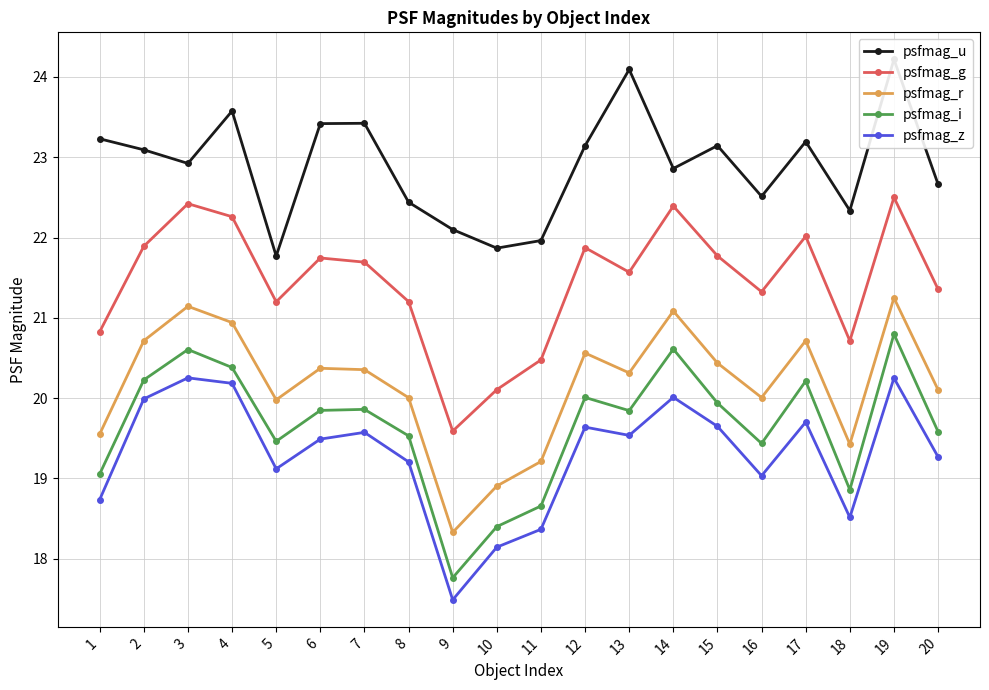

Reading left to right, transcribe all the data shown in this chart.

psfmag_u: 23.2	23.1	22.9	23.6	21.8	23.4	23.4	22.4	22.1	21.9	22.0	23.1	24.1	22.9	23.1	22.5	23.2	22.3	24.2	22.7
psfmag_g: 20.8	21.9	22.4	22.3	21.2	21.7	21.7	21.2	19.6	20.1	20.5	21.9	21.6	22.4	21.8	21.3	22.0	20.7	22.5	21.4
psfmag_r: 19.6	20.7	21.1	20.9	20.0	20.4	20.4	20.0	18.3	18.9	19.2	20.6	20.3	21.1	20.4	20.0	20.7	19.4	21.2	20.1
psfmag_i: 19.1	20.2	20.6	20.4	19.5	19.8	19.9	19.5	17.8	18.4	18.7	20.0	19.8	20.6	19.9	19.4	20.2	18.9	20.8	19.6
psfmag_z: 18.7	20.0	20.3	20.2	19.1	19.5	19.6	19.2	17.5	18.1	18.4	19.6	19.5	20.0	19.6	19.0	19.7	18.5	20.2	19.3